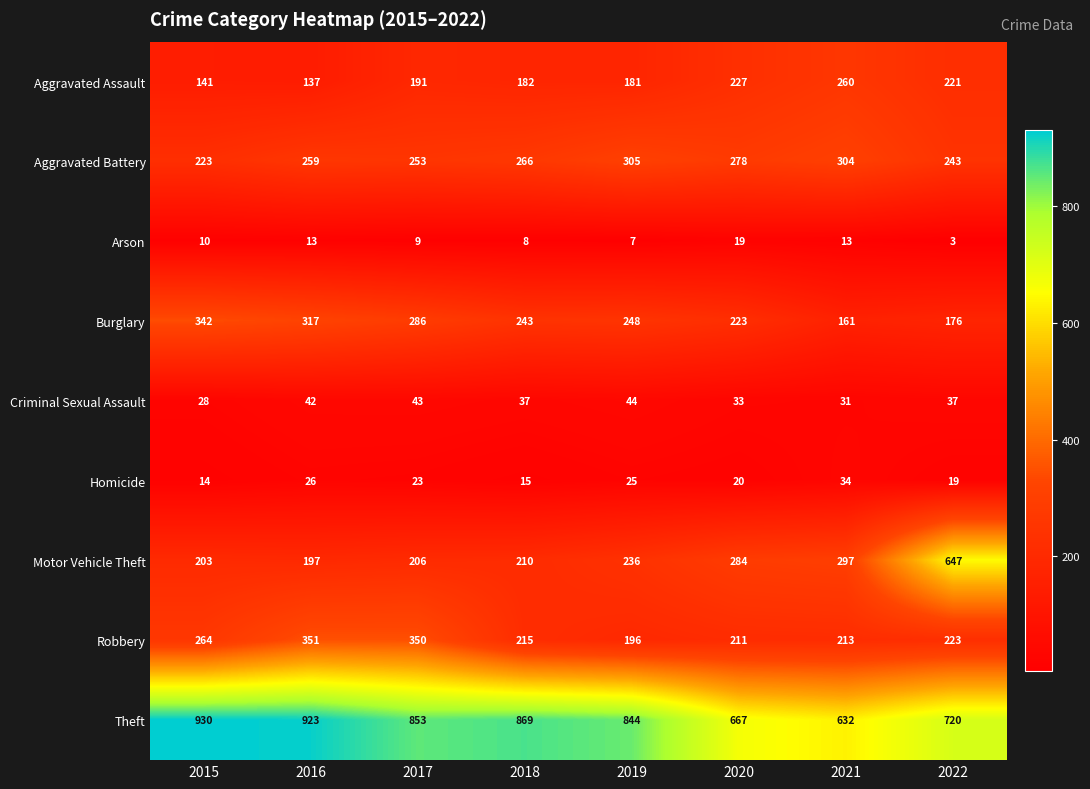

What is the maximum value shown in the chart?

930